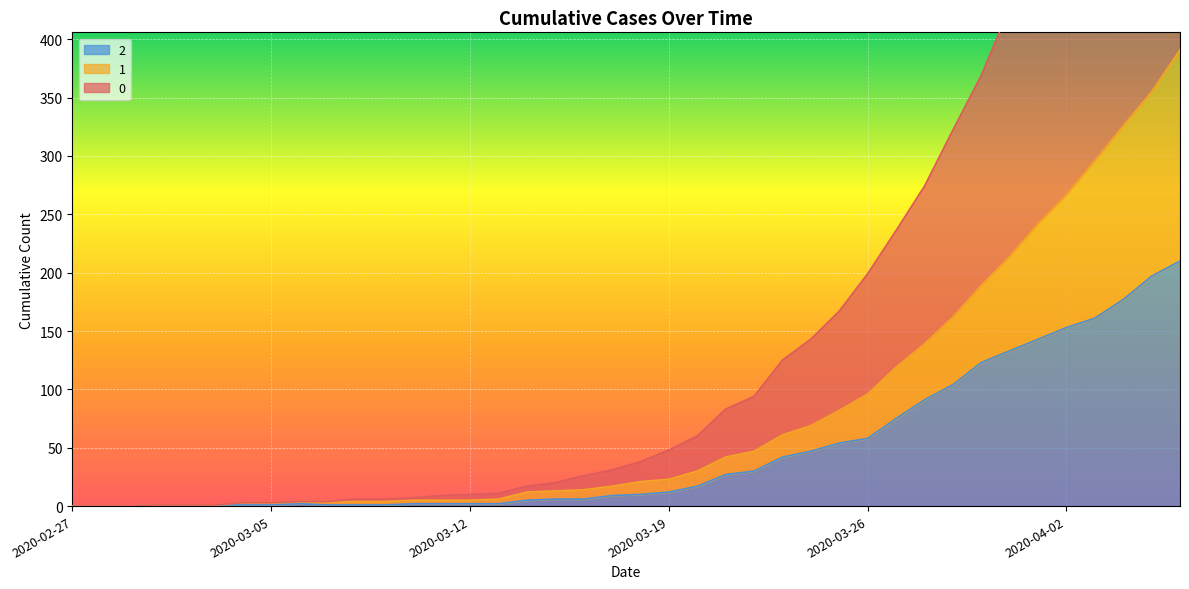

Rank the series at 2020-02-29 from highest to lowest value.

0, 1, 2